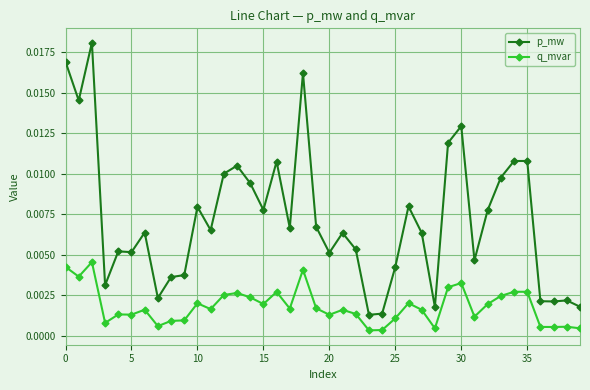

True or false: p_mw has more than 1 points higher than both neighbors.

True